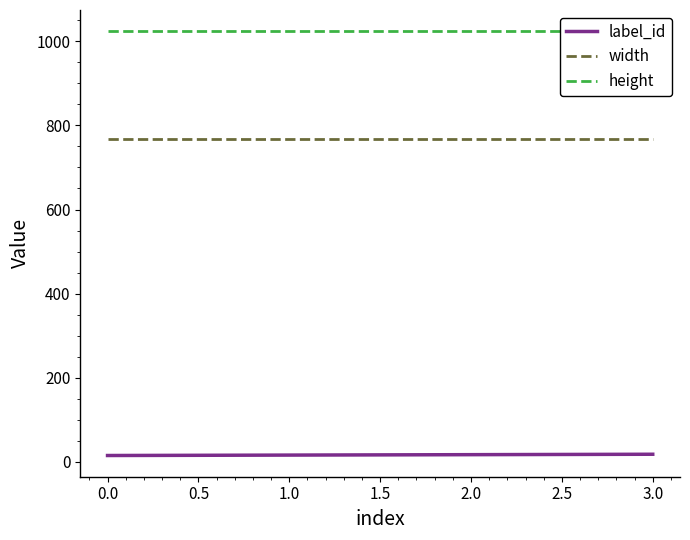

What is the sum of all label_id values?

66